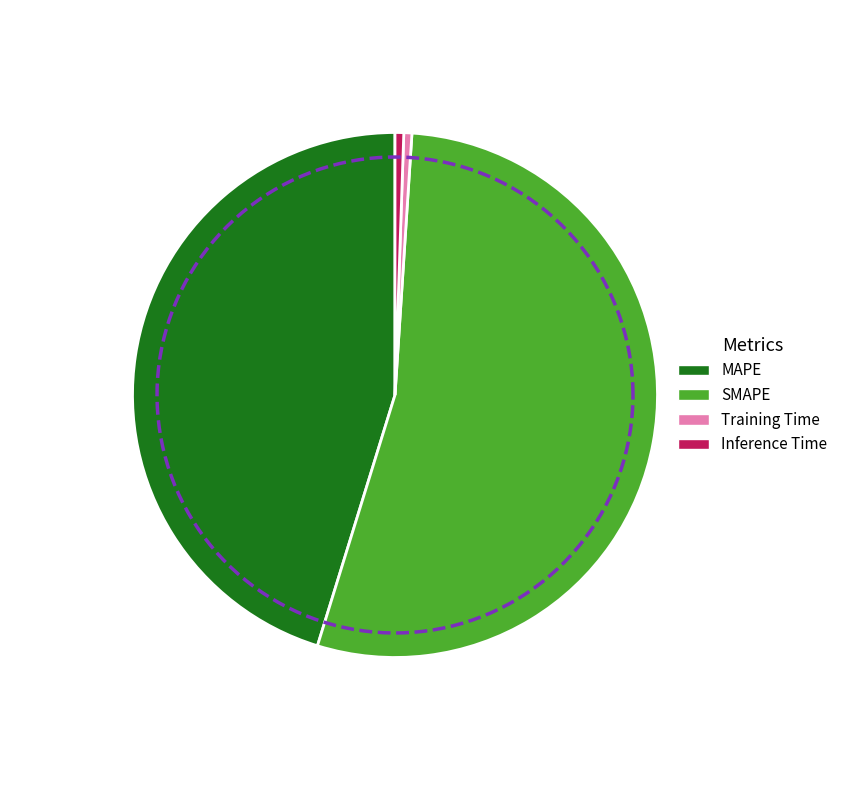

What is the majority slice?

SMAPE